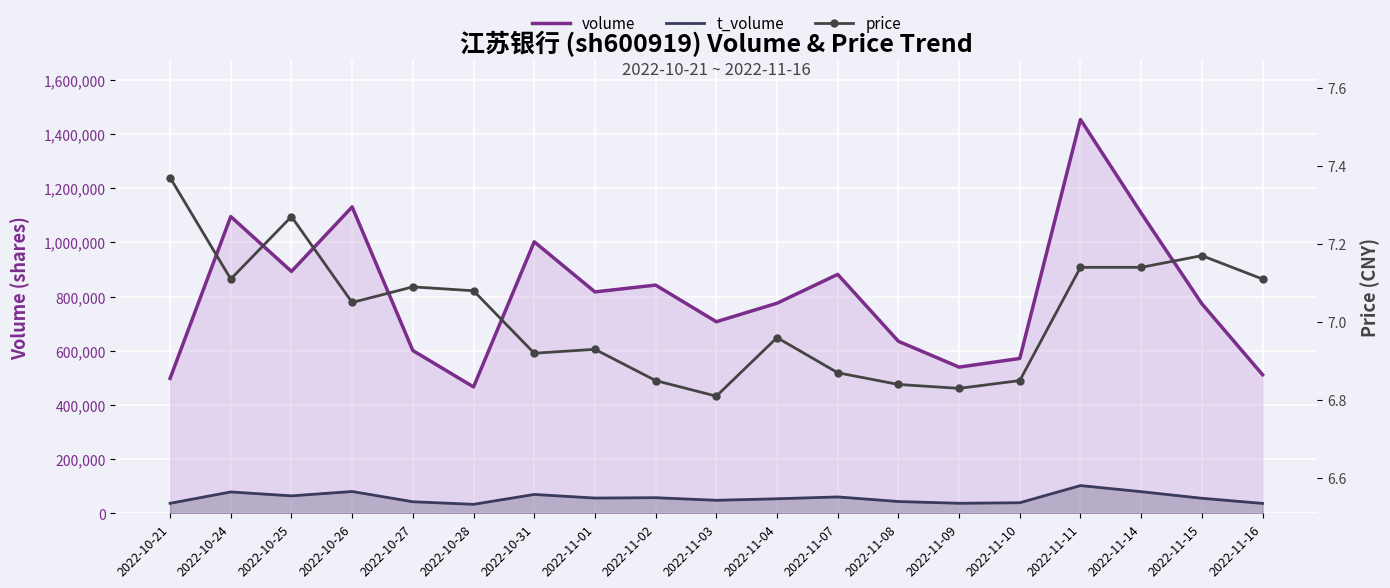

How many lines are shown in the chart?

3